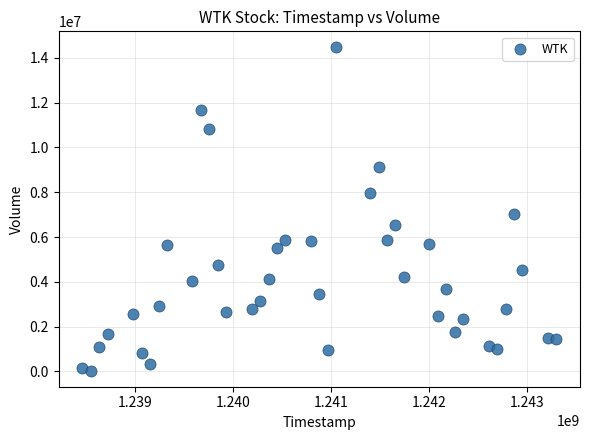

What is the range of Y values (max minus min)?

14422700